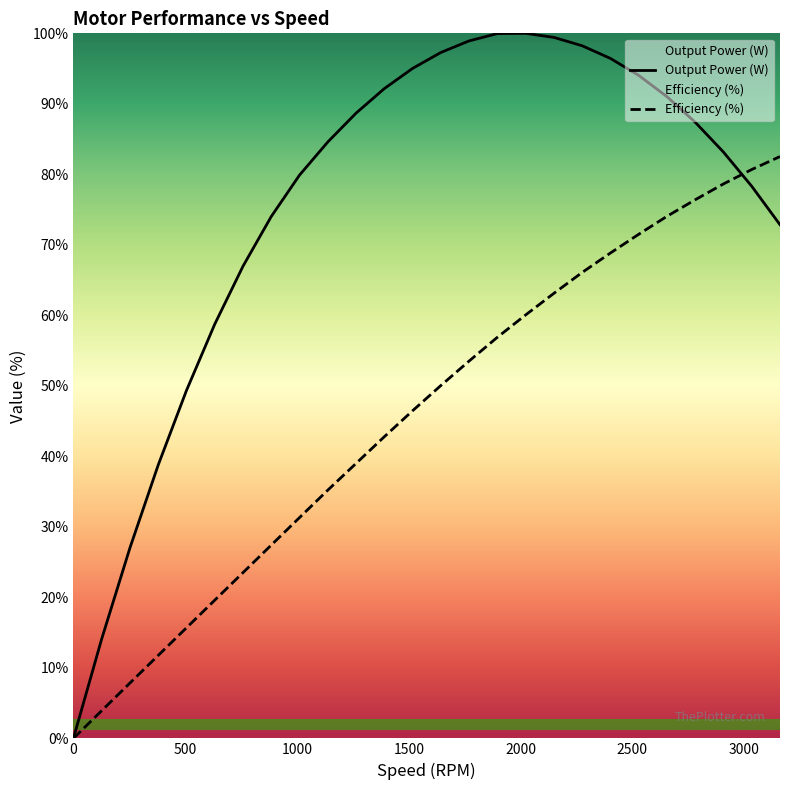

Rank the series by their maximum value, from highest to lowest.

Output Power (W), Efficiency (%)